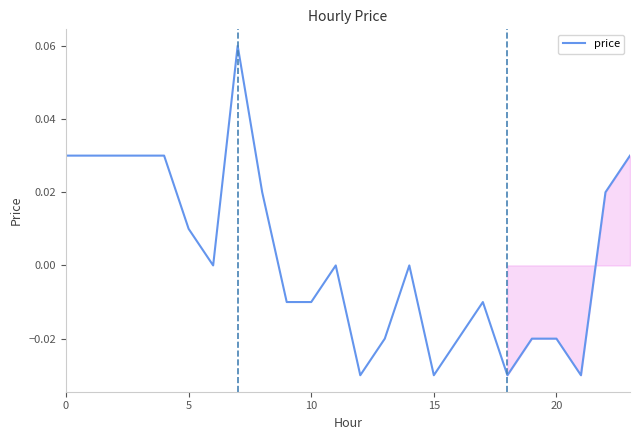

What is the value of the 8th point from the left?

0.1